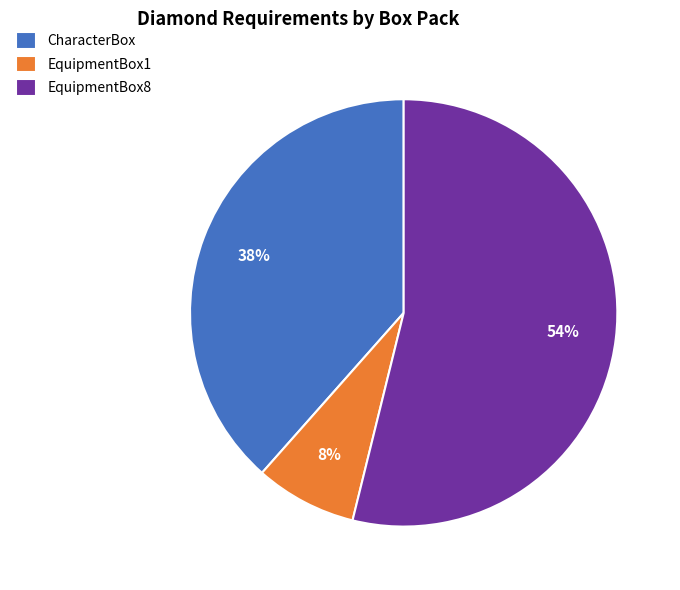

Combined, do EquipmentBox8 and CharacterBox account for over 50%?

Yes